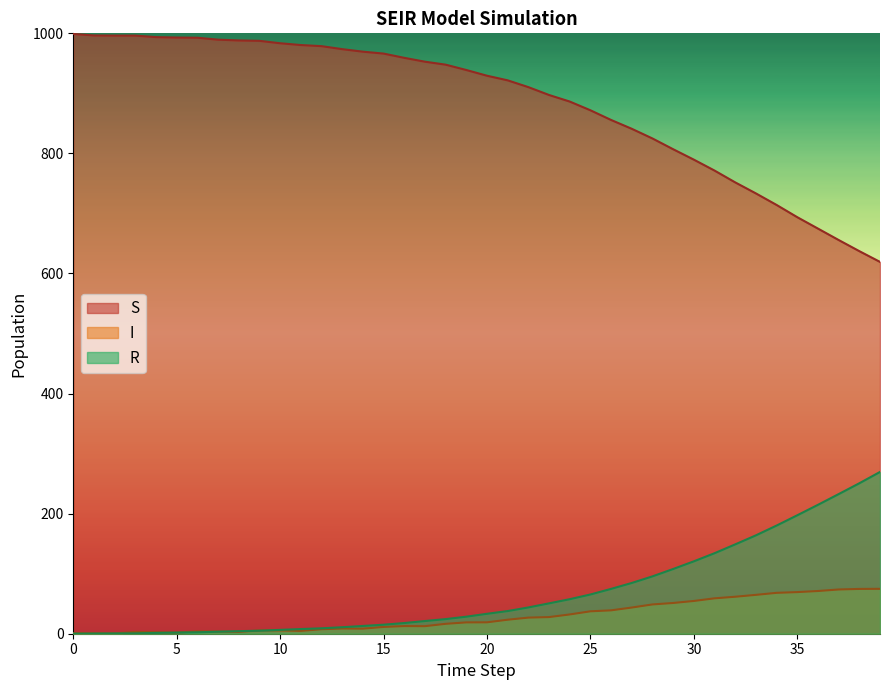

True or false: R has more than 0 points higher than both neighbors.

False